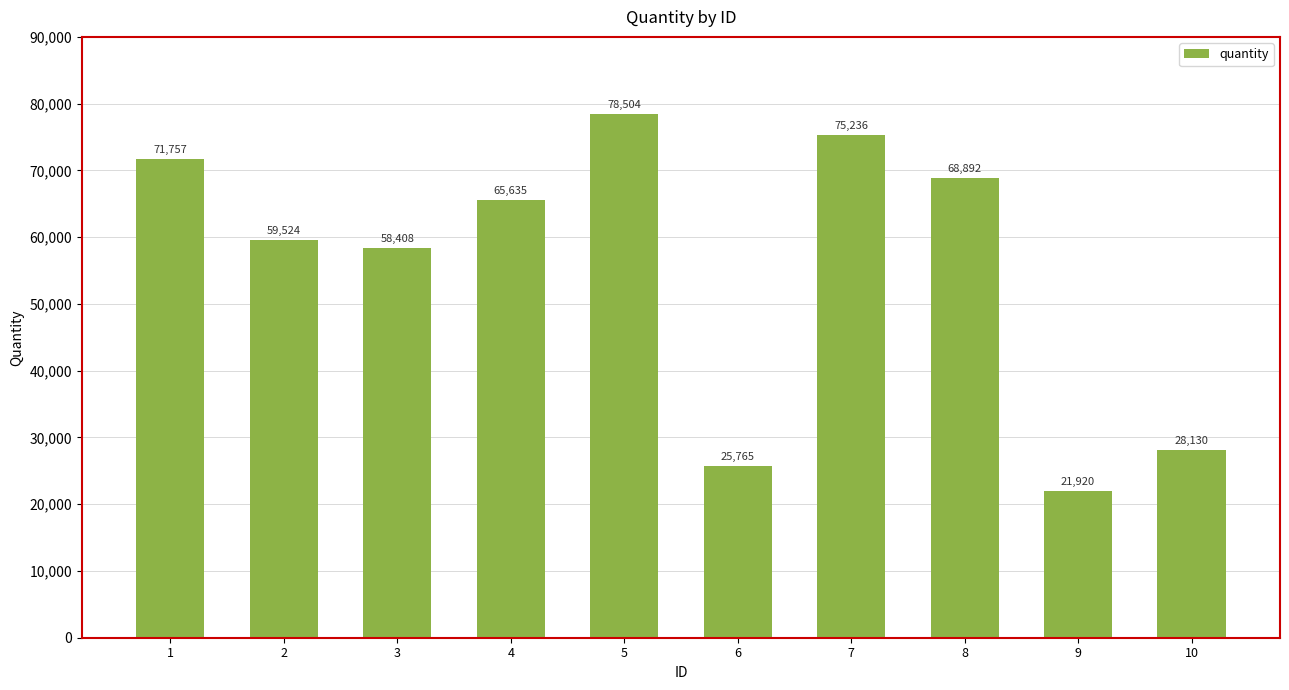

The value at 5 is 78504. True or false?

True